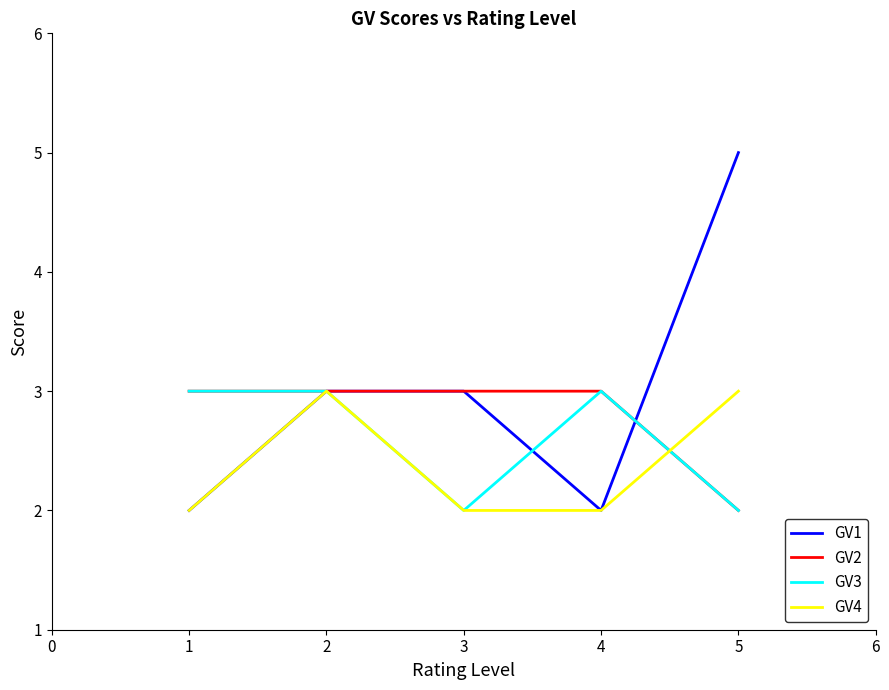

What is the difference between the maximum and minimum values in the GV4 series?

1